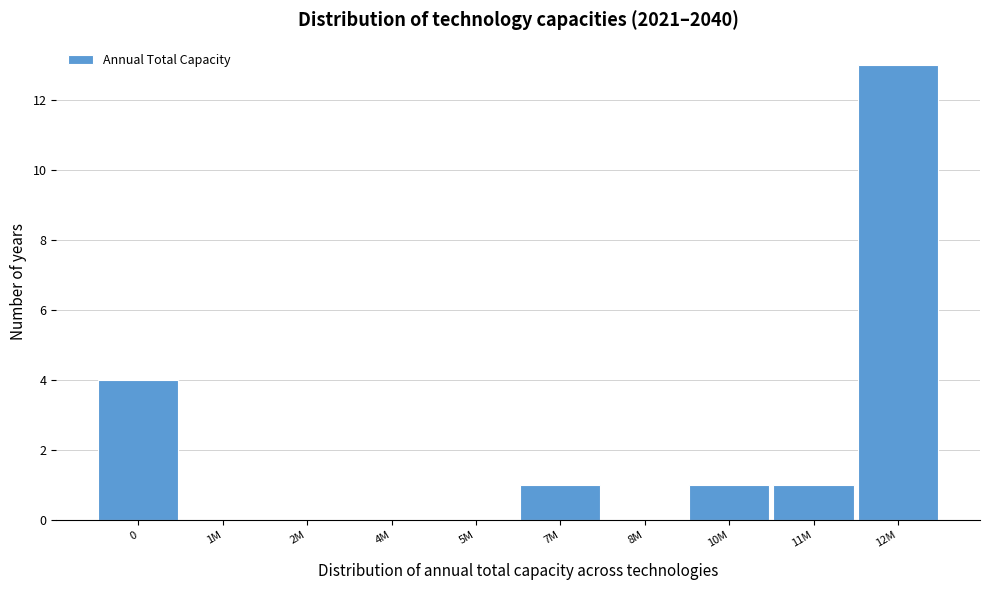

Reading left to right, list all the values displayed in this chart.

0=4	1M=0	2M=0	4M=0	5M=0	7M=1	8M=0	10M=1	11M=1	12M=13